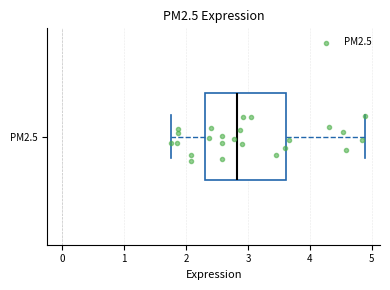

Where does the right whisker of the box for PM2.5 end on the x-axis? The values are not printed on the chart, so give them approximately, as read against the axis.

4.9